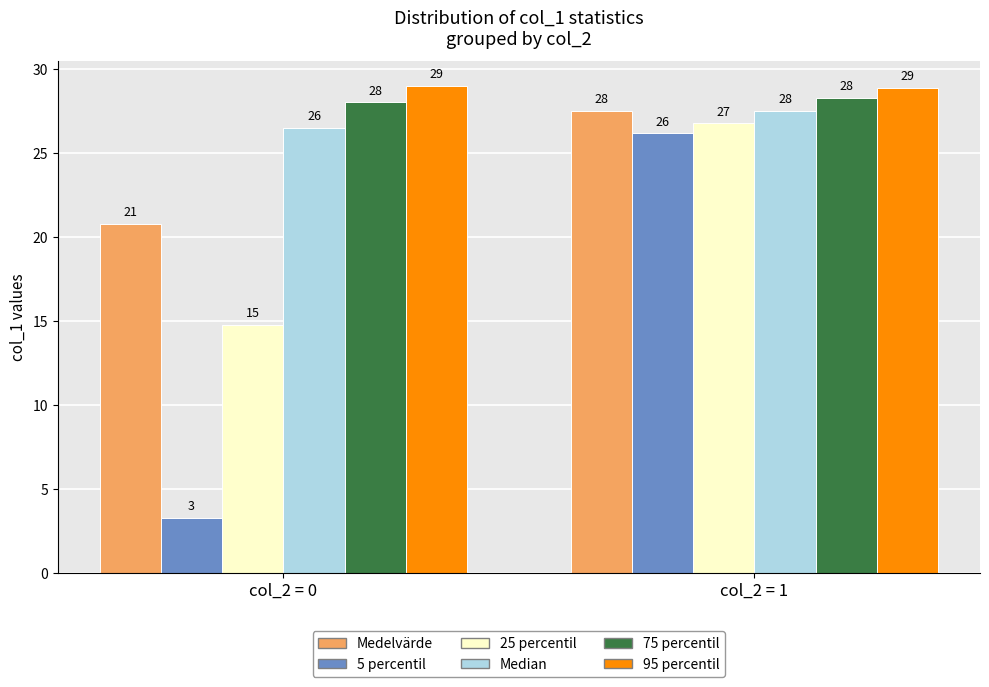

At which label does Median reach its peak?

col_2 = 1